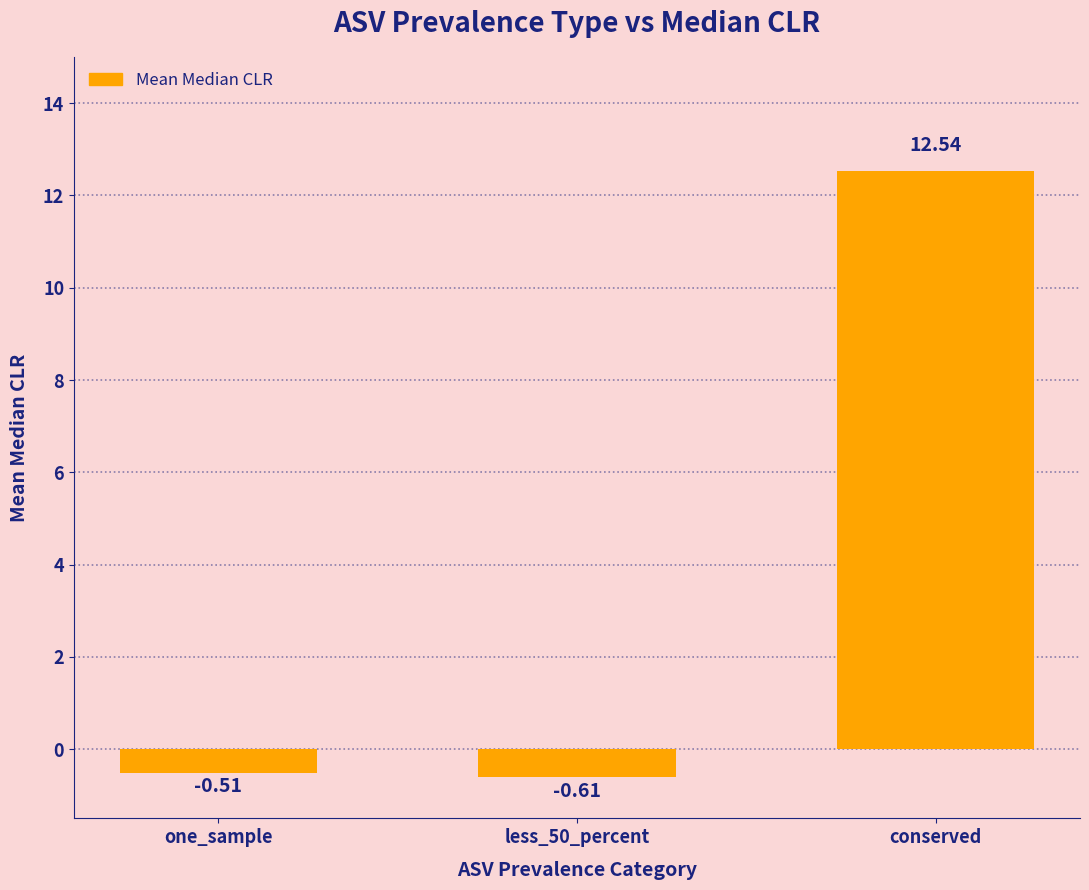

At which category does the chart reach its peak across all series?

conserved